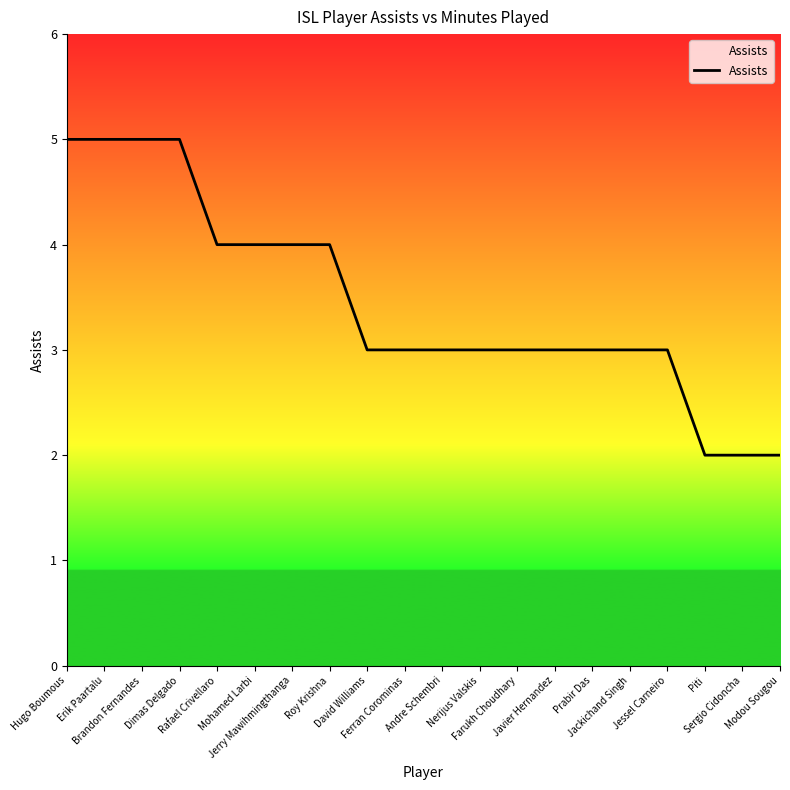

True or false: the data shows 5 at Erik Paartalu.

True